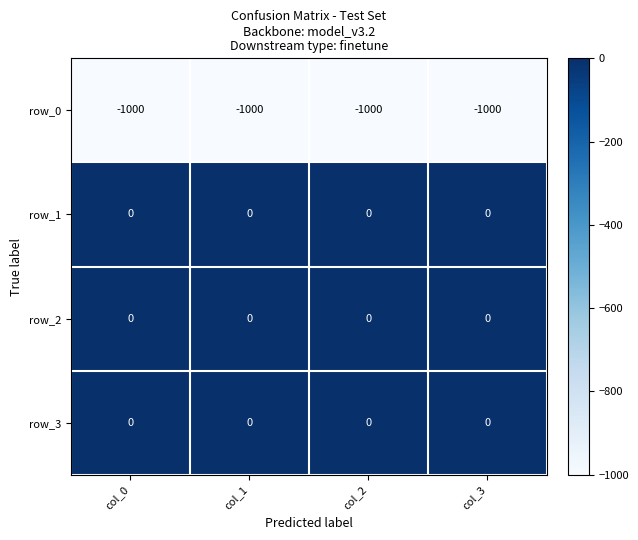

Is it true that row_2 equals 0 at col_1?

True